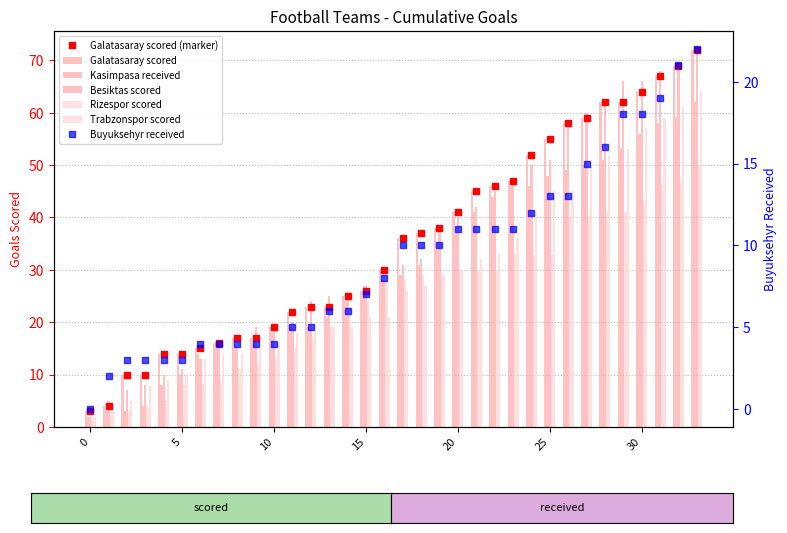

What is the difference between the Buyuksehyr received values at 15 and 25?

6